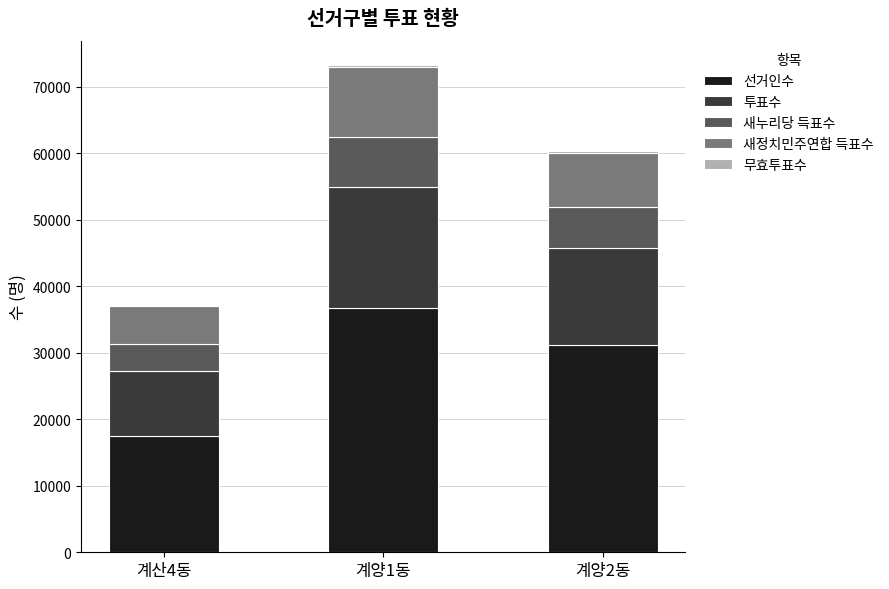

At which category is the sum across all series the highest?

계양1동